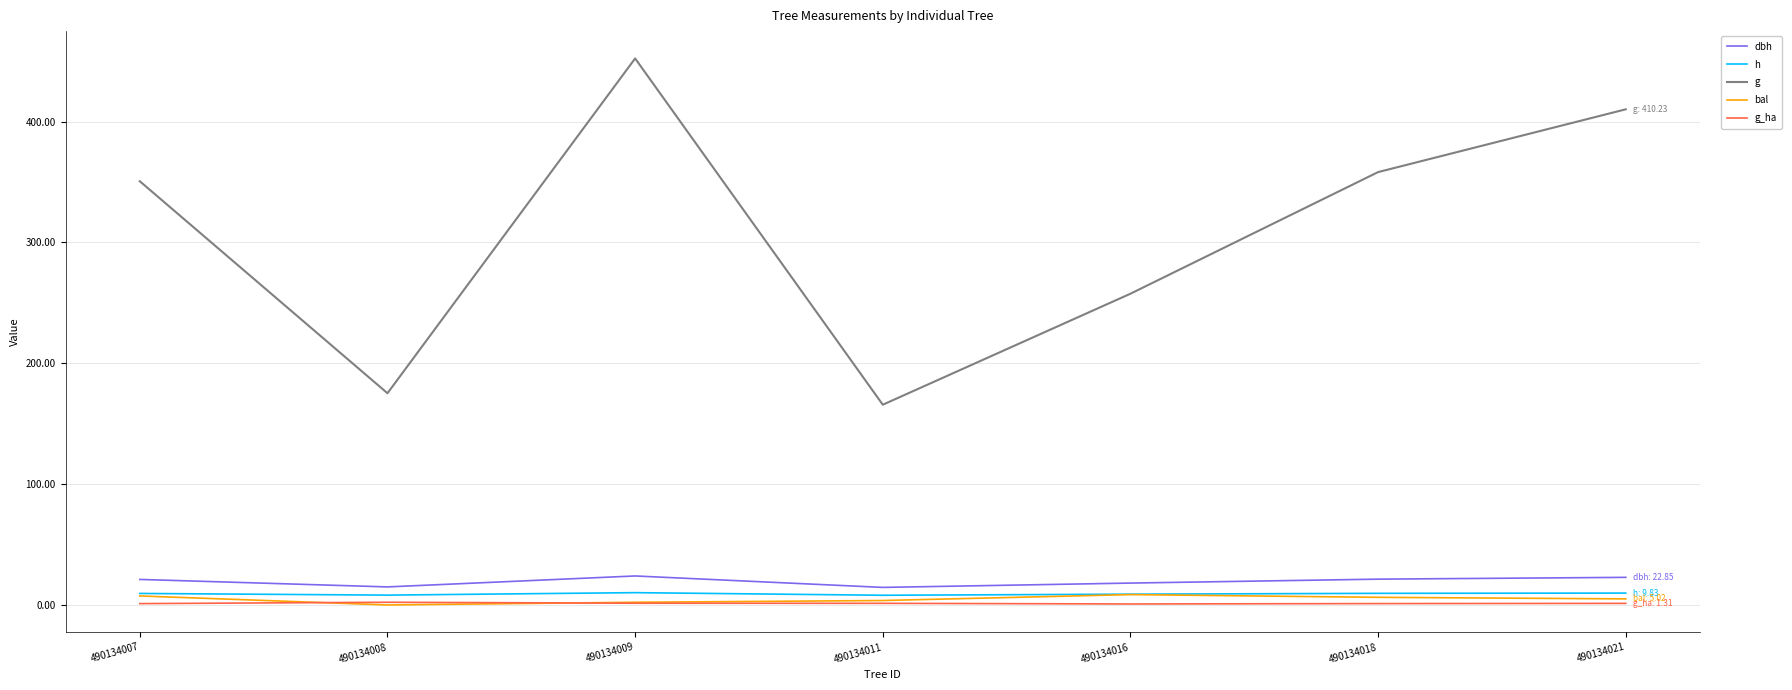

What value does the g_ha series have at 490134007?

1.1